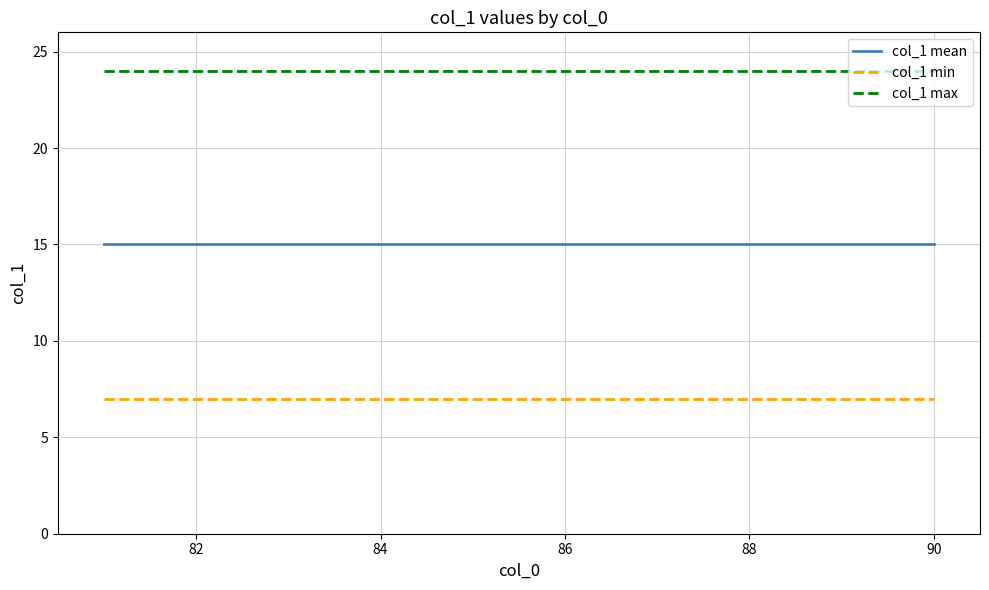

What is the minimum value shown in the chart?

7